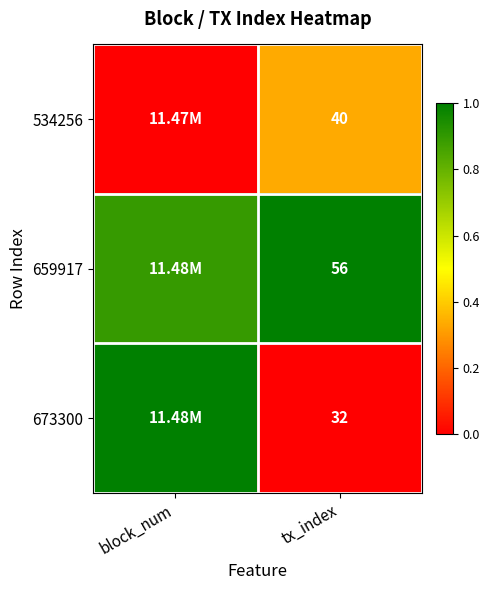

At block_num, list the series in order from smallest to largest.

534256, 659917, 673300